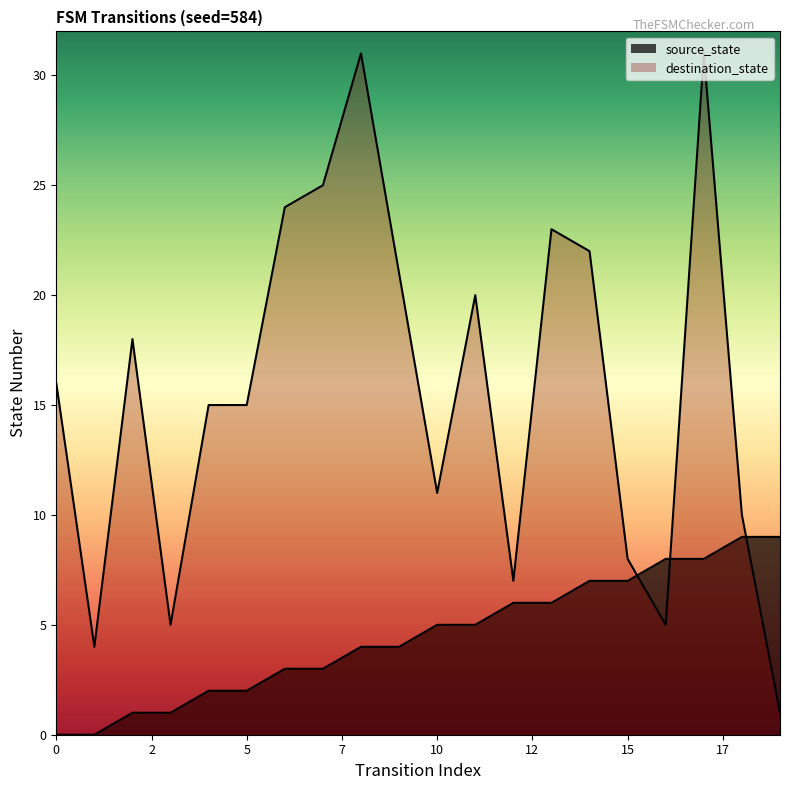

What is the value of the source_state point at the 17th from the left?

8